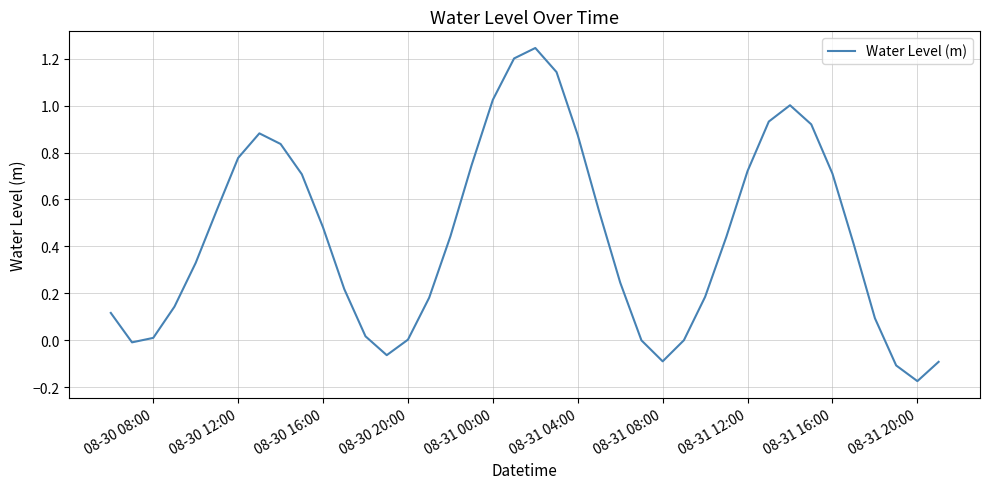

What is the value of the 18th point from the left?

0.7